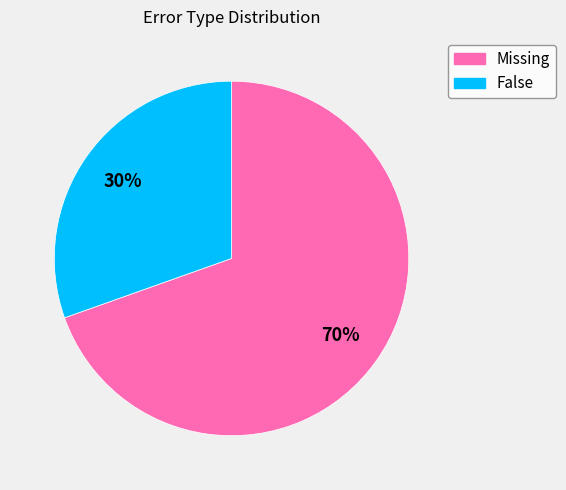

What is the ratio of the value at Missing to the value at False?

2.3